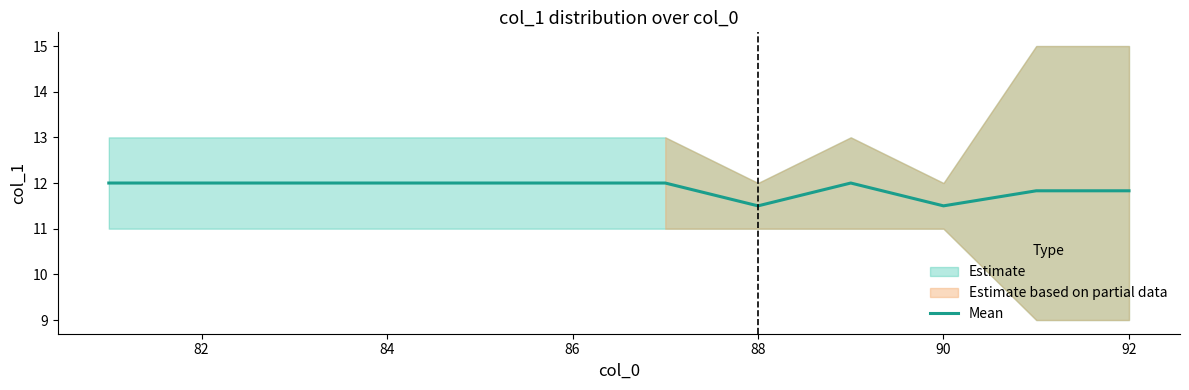

The Mean series shows 12.0 at 82. True or false?

True